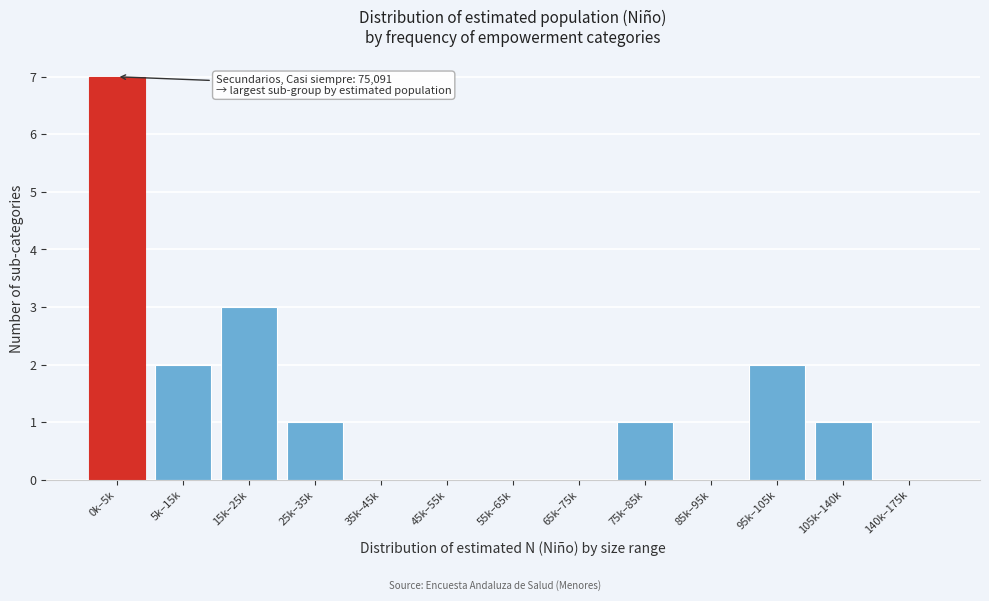

Reading right to left, list all the values displayed in this chart.

140k–175k=0	105k–140k=1	95k–105k=2	85k–95k=0	75k–85k=1	65k–75k=0	55k–65k=0	45k–55k=0	35k–45k=0	25k–35k=1	15k–25k=3	5k–15k=2	0k–5k=7